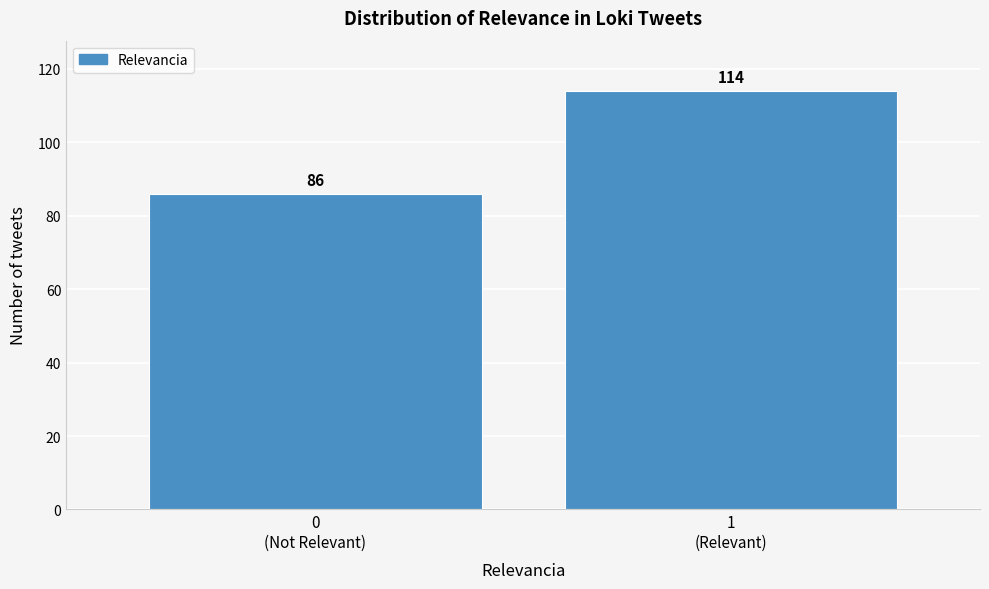

Reading right to left, list all the values displayed in this chart.

114	86